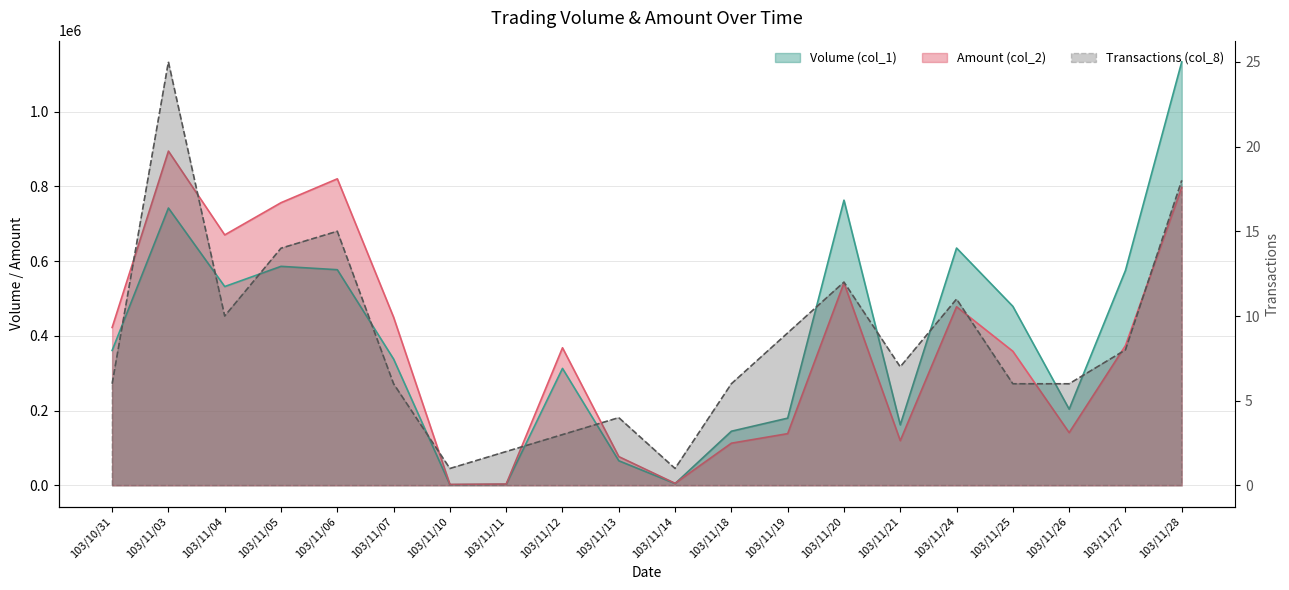

Reading left to right, extract all data points from this chart.

Volume (col_1): 103/10/31=361000	103/11/03=742000	103/11/04=532000	103/11/05=586000	103/11/06=577000	103/11/07=338000	103/11/10=2000	103/11/11=3000	103/11/12=313000	103/11/13=66000	103/11/14=5000	103/11/18=145000	103/11/19=180000	103/11/20=763000	103/11/21=162000	103/11/24=635000	103/11/25=479000	103/11/26=204000	103/11/27=575000	103/11/28=1133000
Amount (col_2): 103/10/31=422510	103/11/03=894260	103/11/04=670120	103/11/05=756270	103/11/06=820150	103/11/07=449790	103/11/10=2680	103/11/11=3770	103/11/12=368200	103/11/13=77120	103/11/14=5700	103/11/18=113020	103/11/19=138540	103/11/20=541710	103/11/21=119770	103/11/24=477890	103/11/25=358840	103/11/26=141220	103/11/27=374000	103/11/28=797110
Transactions (col_8): 103/10/31=6	103/11/03=25	103/11/04=10	103/11/05=14	103/11/06=15	103/11/07=6	103/11/10=1	103/11/11=2	103/11/12=3	103/11/13=4	103/11/14=1	103/11/18=6	103/11/19=9	103/11/20=12	103/11/21=7	103/11/24=11	103/11/25=6	103/11/26=6	103/11/27=8	103/11/28=18